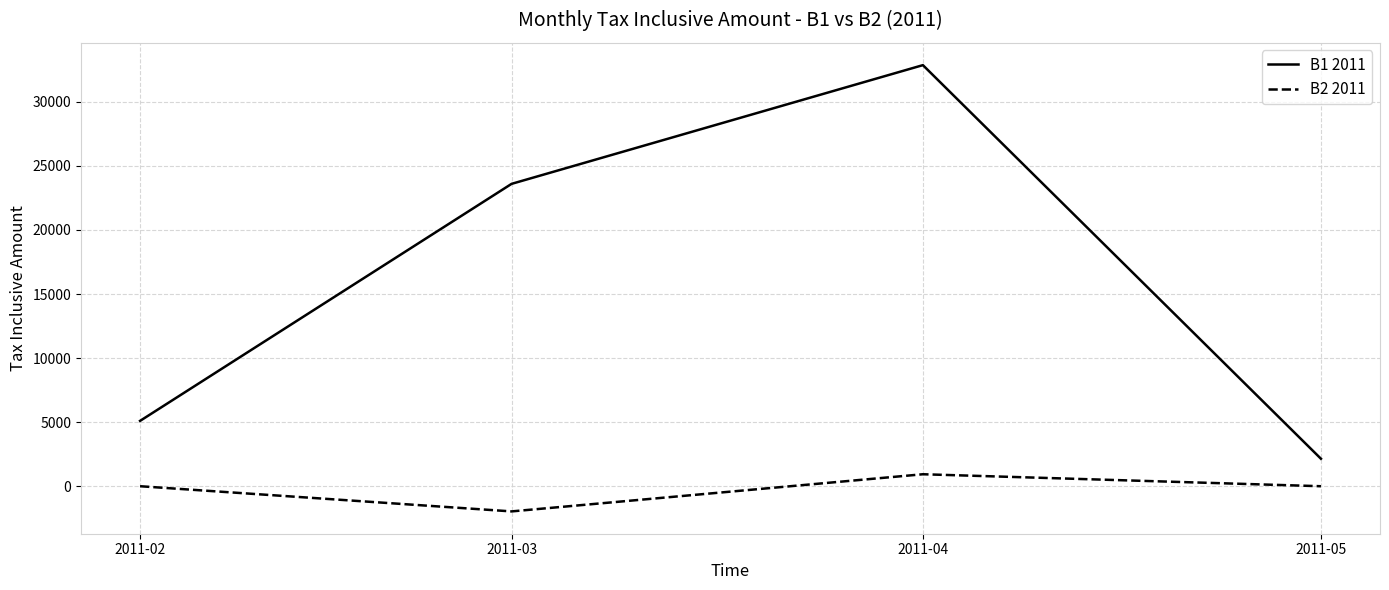

What is the maximum value for B2 2011?

935